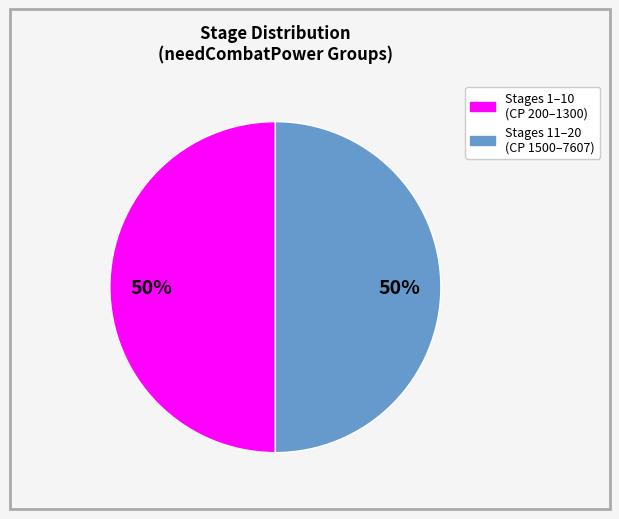

To the nearest percent, what is the average slice percentage?

50%